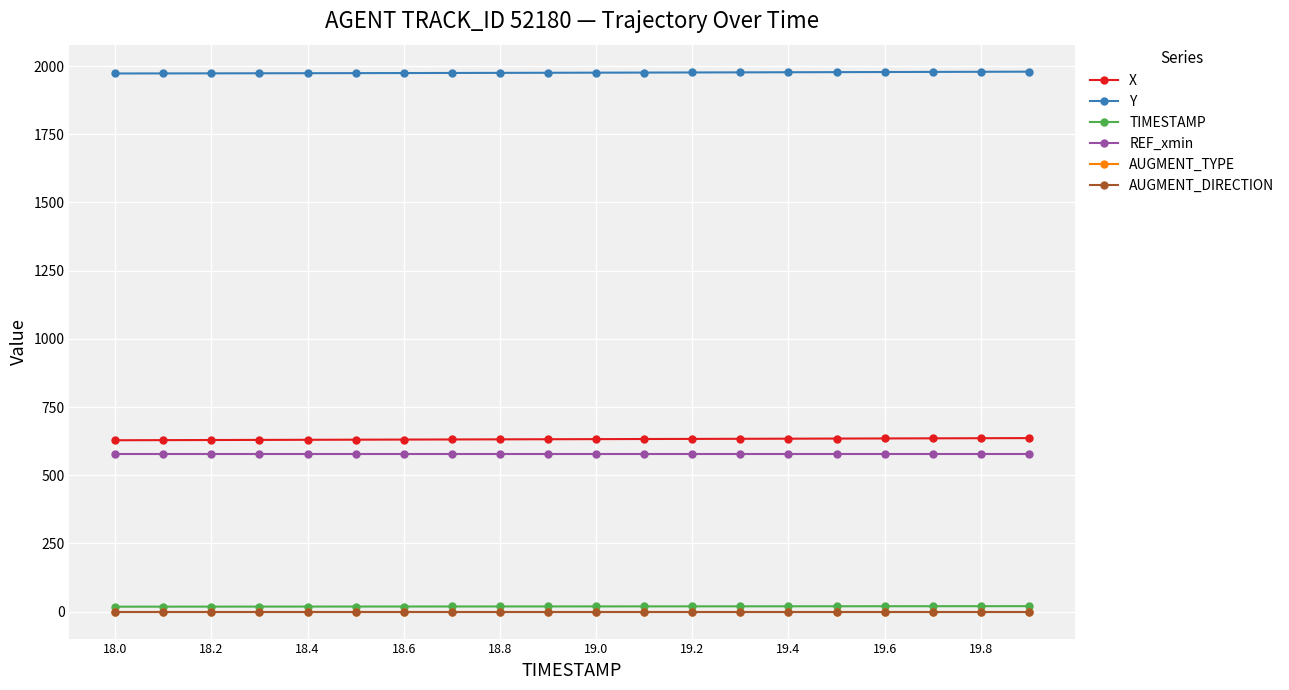

True or false: Y and AUGMENT_TYPE intersect in this chart.

False